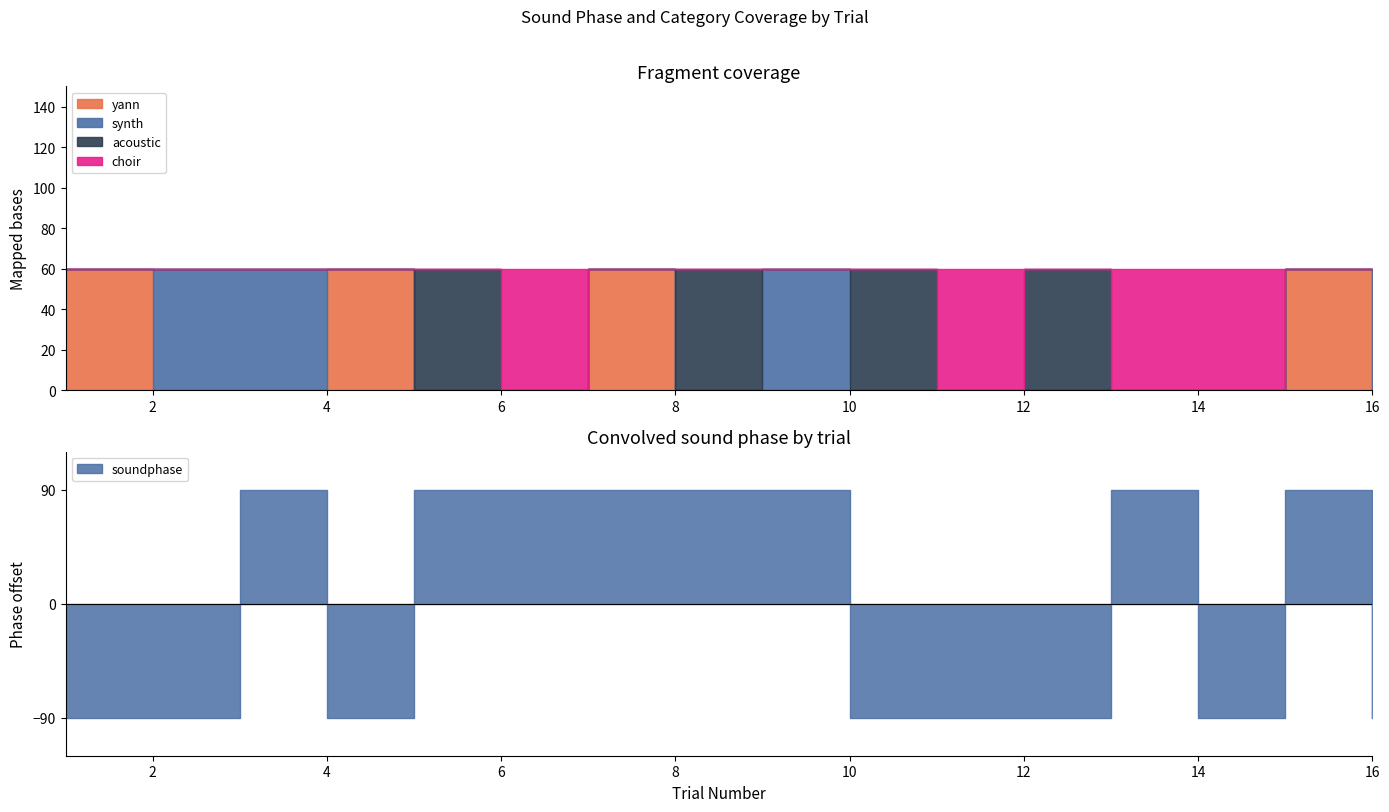

Where is the first local maximum for soundcat_yann?

4